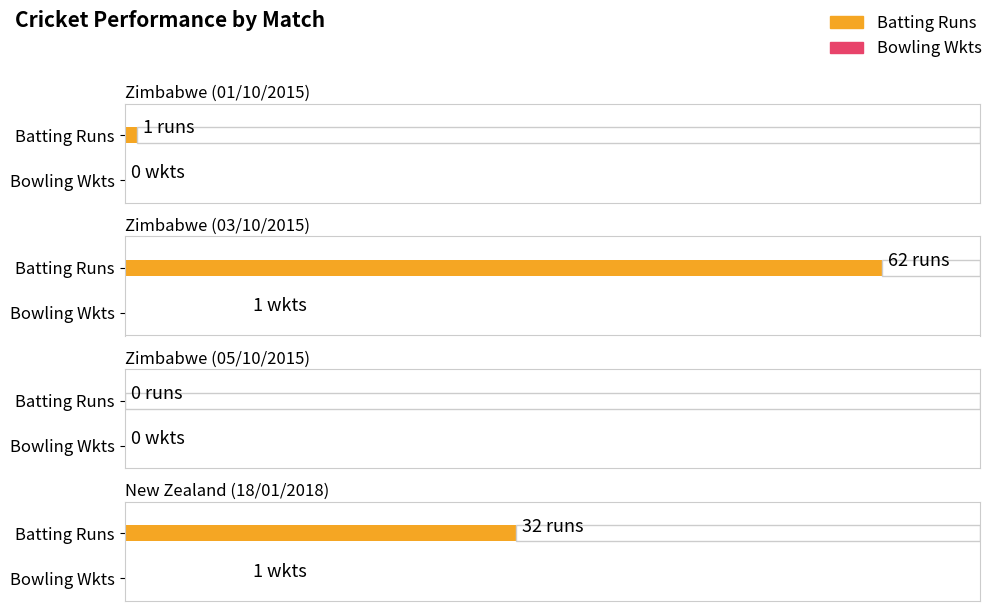

How many values in the Batting Runs series exceed 32?

1